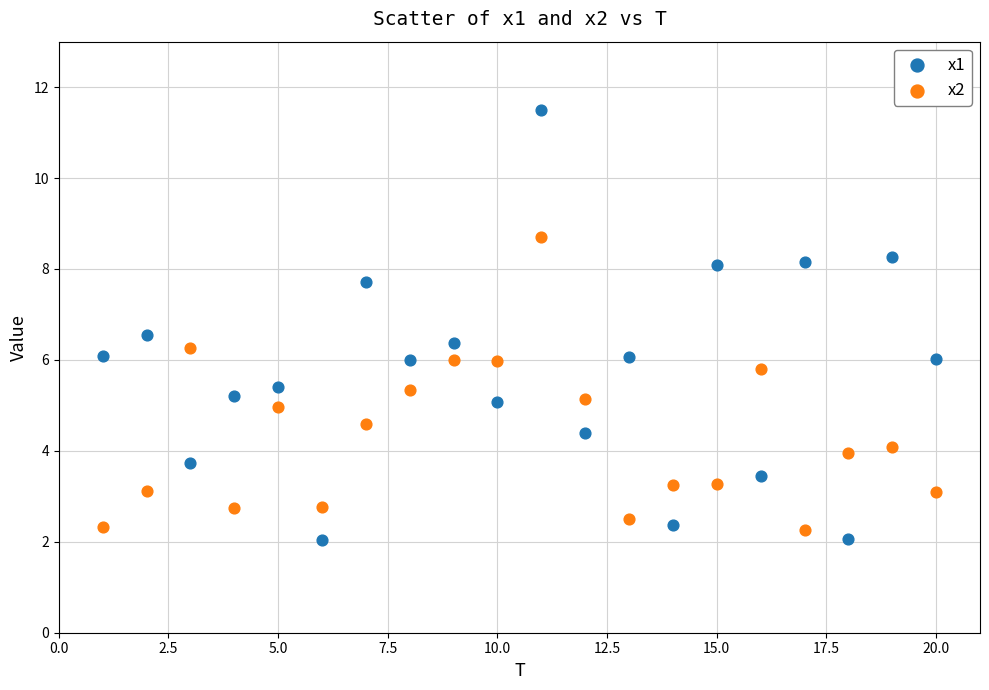

Which series has the largest Y range (max minus min)?

x1